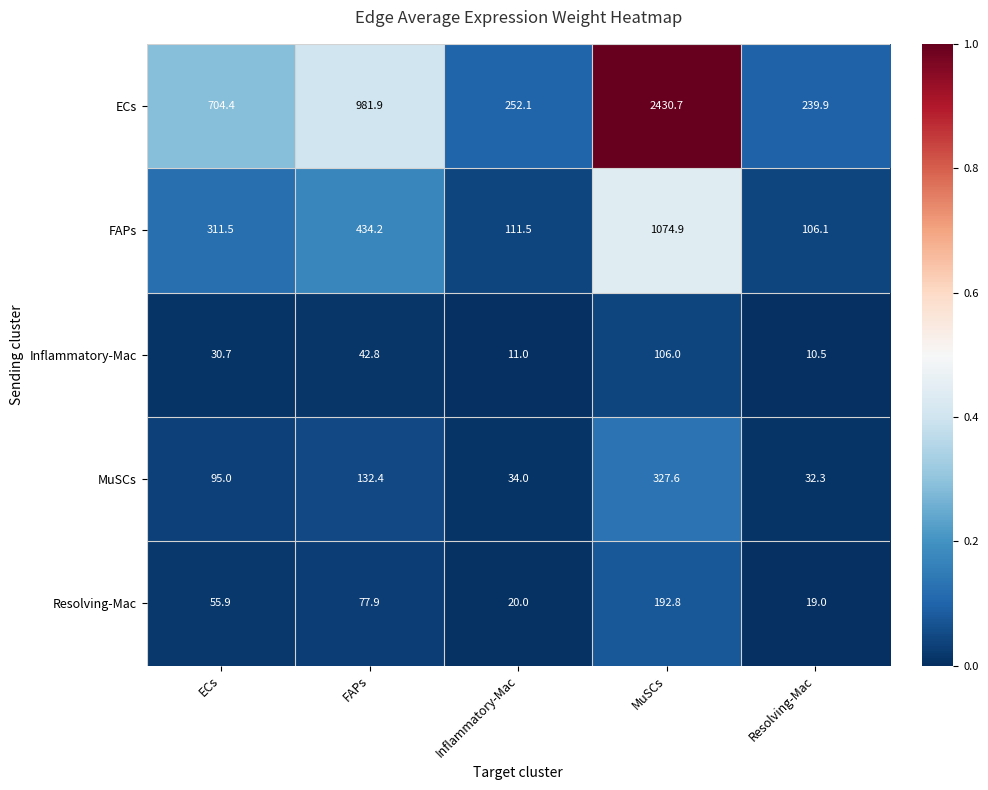

At FAPs, list the series in order from smallest to largest.

Inflammatory-Mac, Resolving-Mac, MuSCs, FAPs, ECs